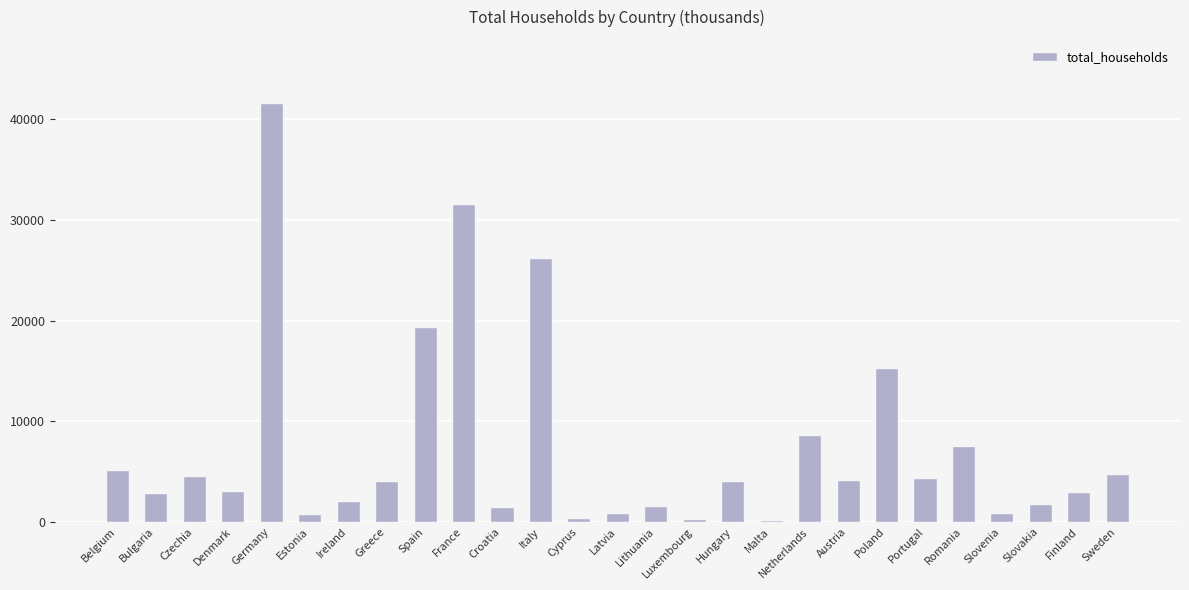

What is the sum of all values?

200163.9